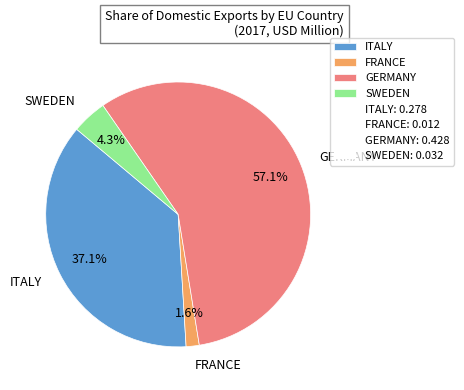

Is it true that FRANCE is 2% of the pie?

True